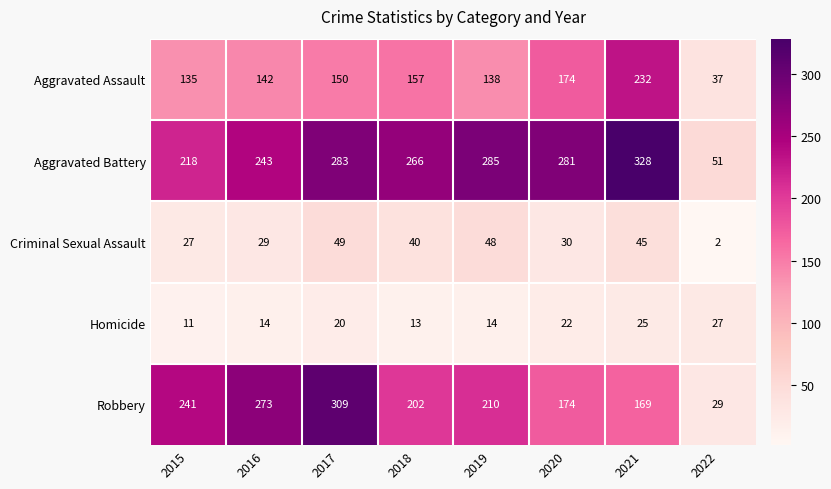

How many categories are shown in the chart?

8